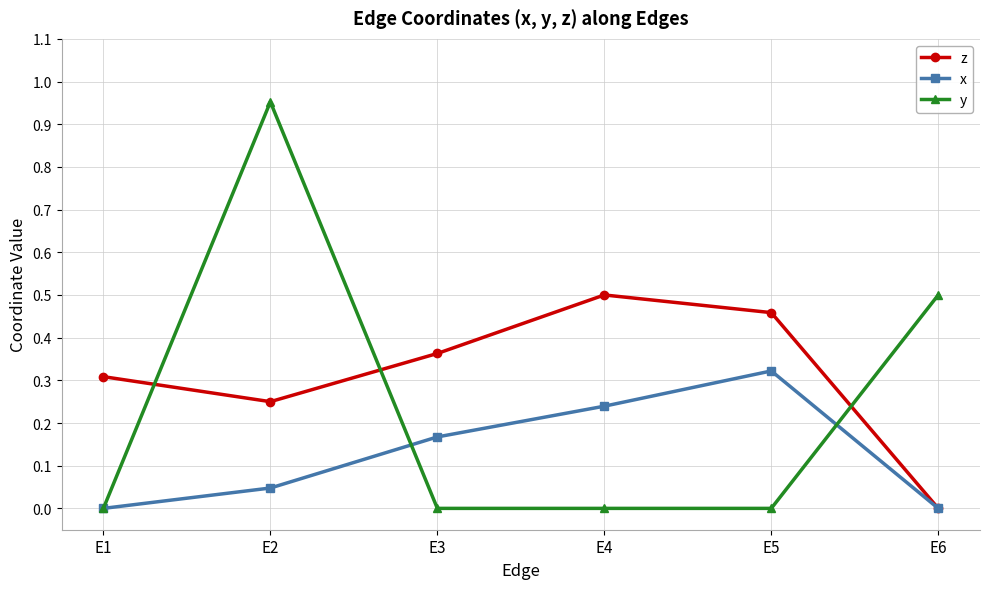

Which series changed the most between E2 and E6?

y